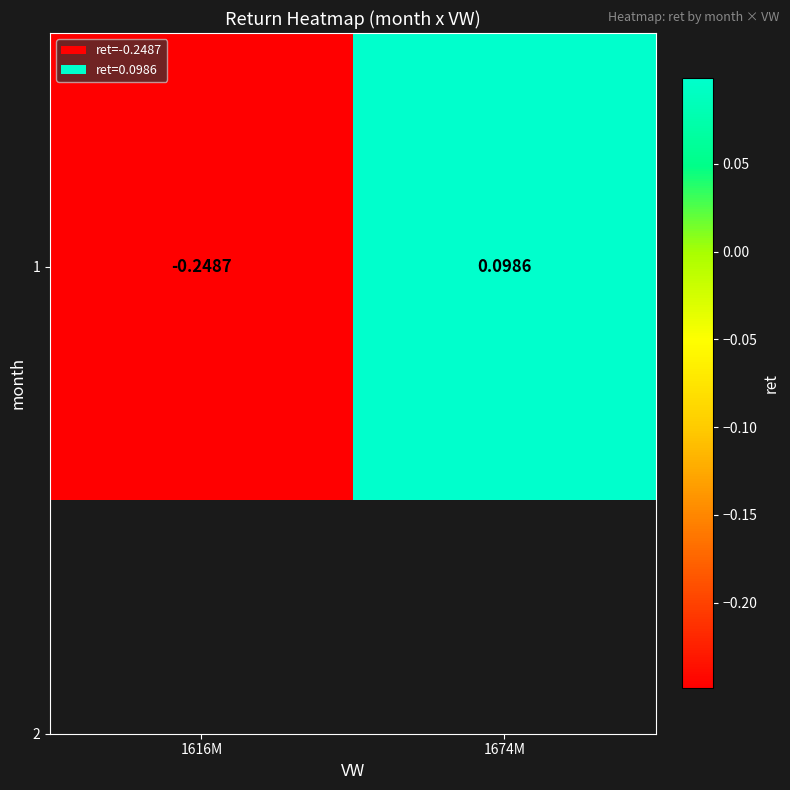

What is the greatest value displayed?

0.1